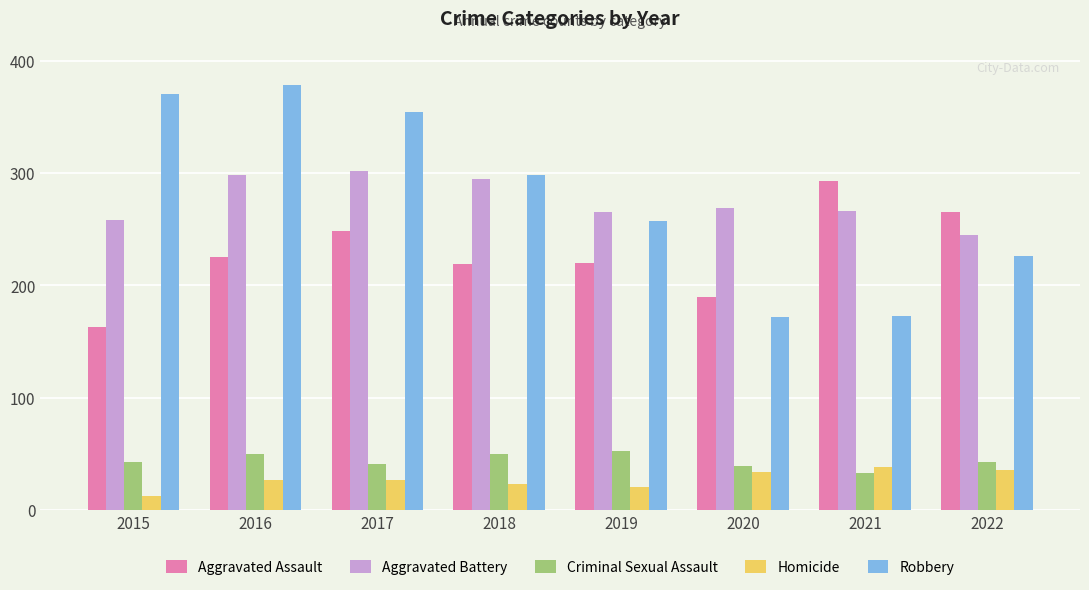

What is the value of the Aggravated Assault bar at the 6th from the left?

190